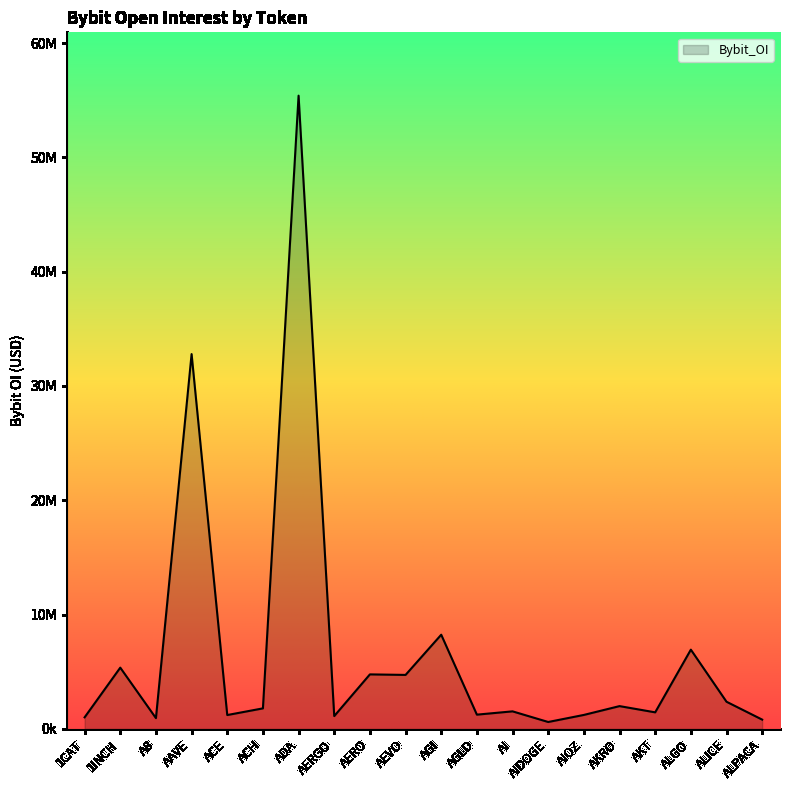

Does the chart have visible grid lines?

No